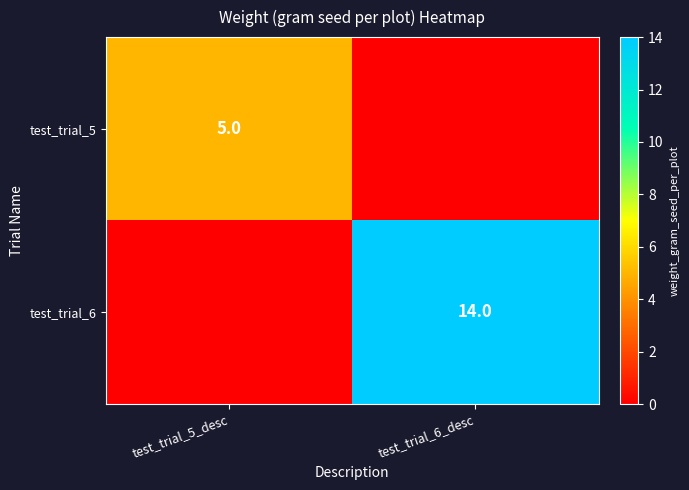

Is it true that test_trial_6 equals 14 at test_trial_6_desc?

True